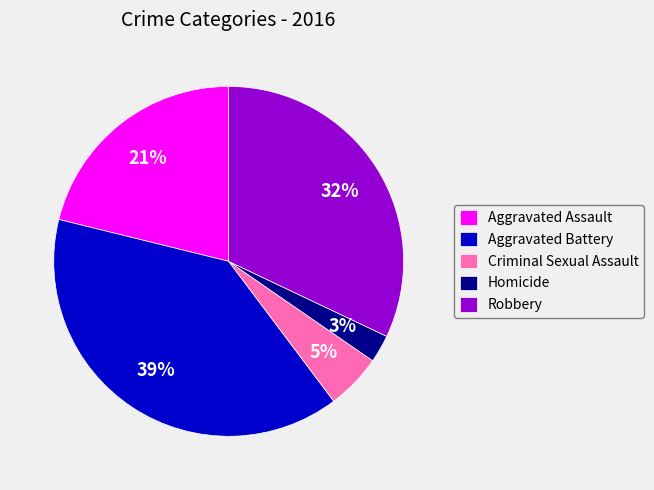

Is there a majority slice in this chart?

No